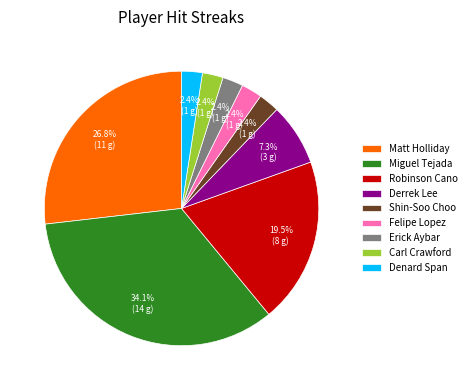

What is the total percentage of Denard Span and Robinson Cano?

22.0%